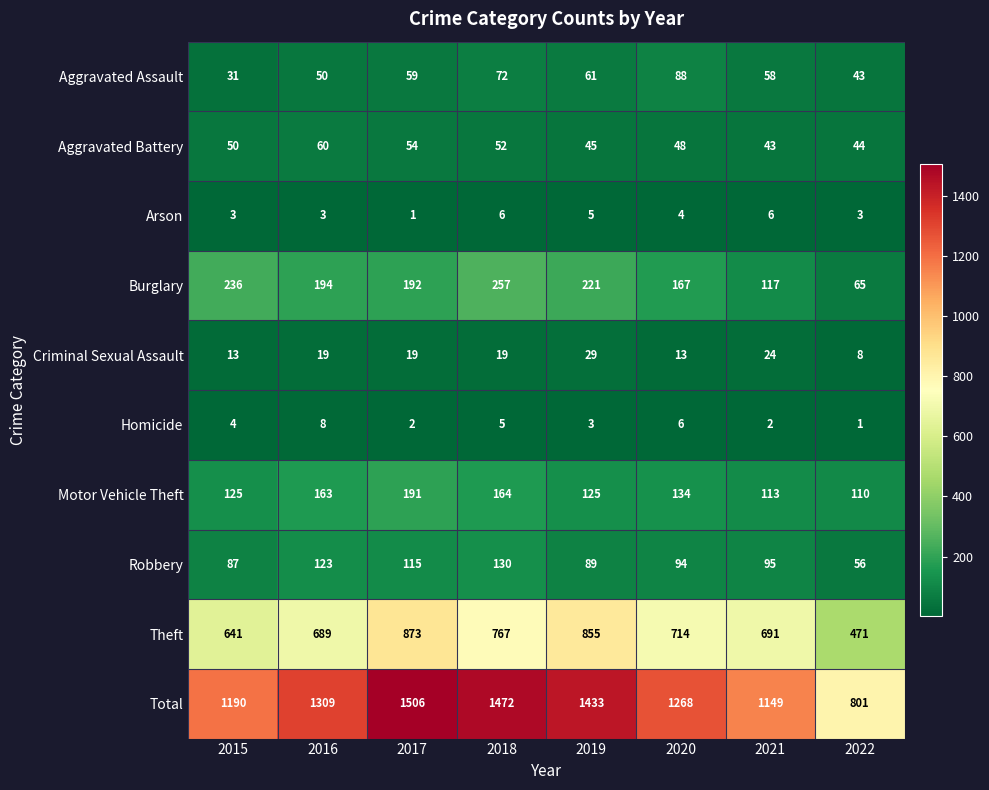

Between 2015 and 2016, which series saw the biggest shift?

Total